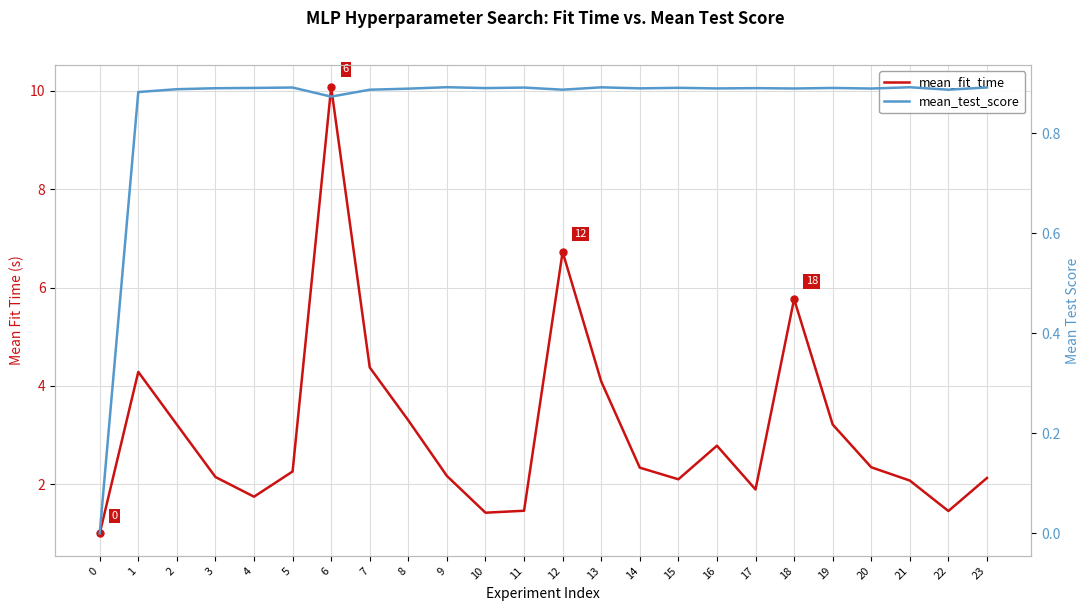

Read the mean_test_score value at 5.

0.9